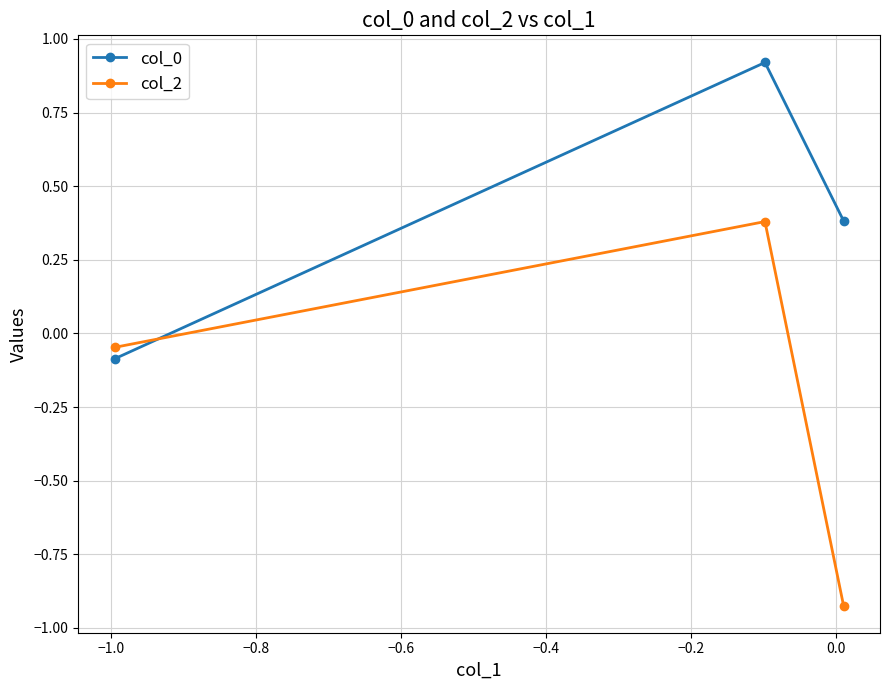

Does the chart have visible grid lines?

Yes